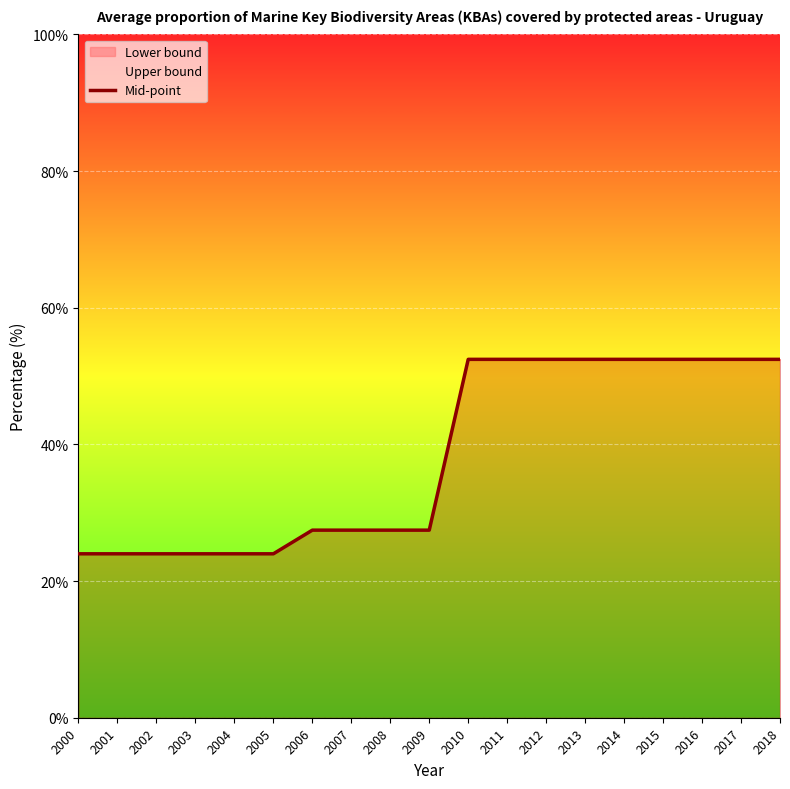

List the labels in order of value, smallest first.

2000, 2001, 2002, 2003, 2004, 2005, 2006, 2007, 2008, 2009, 2010, 2011, 2012, 2013, 2014, 2015, 2016, 2017, 2018